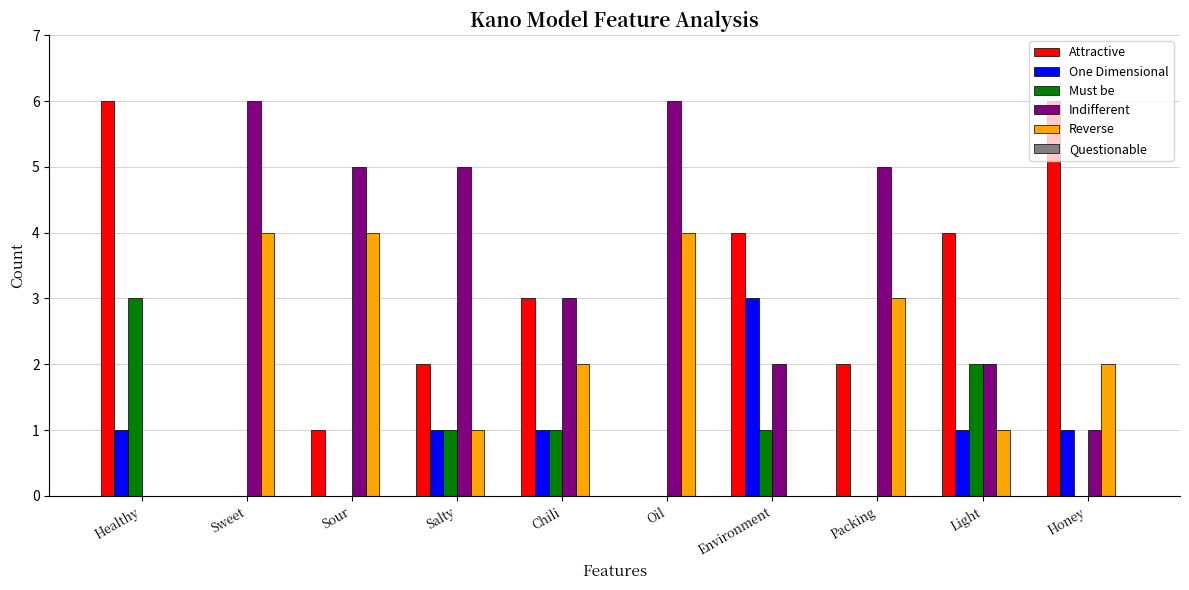

What is the greatest value displayed?

6